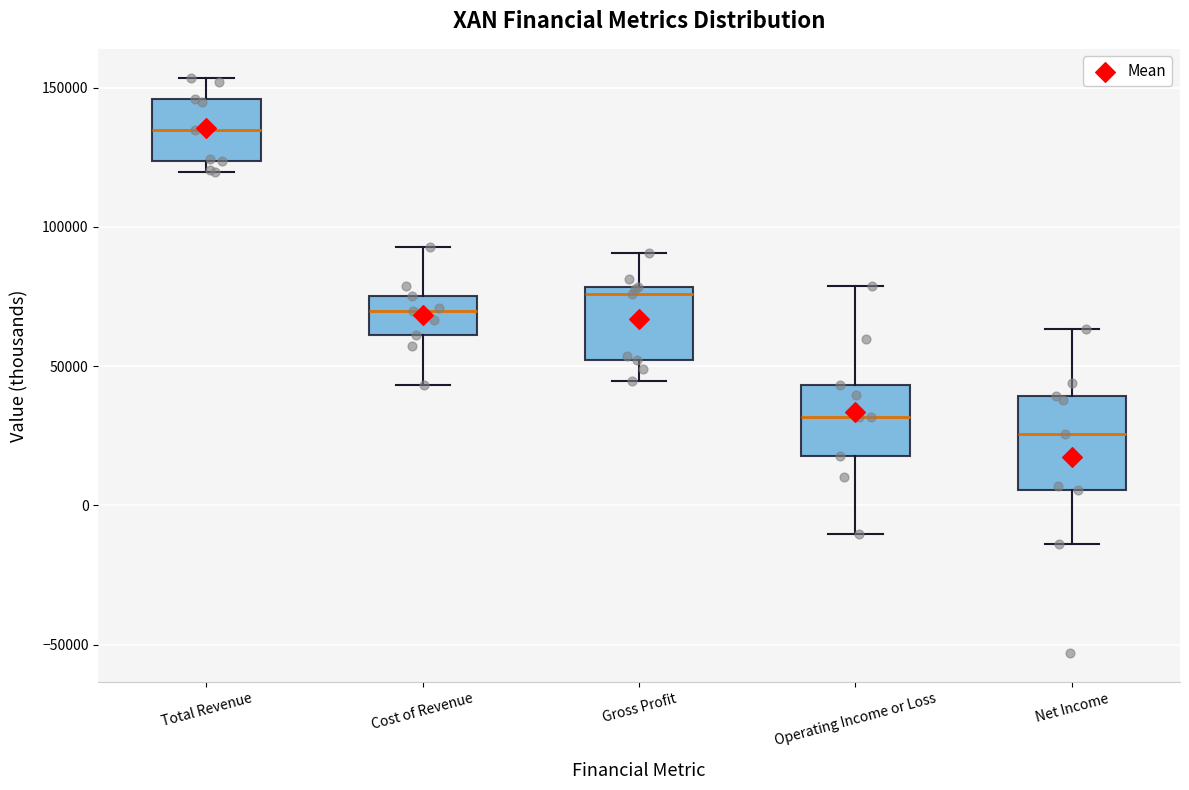

Which box is the tallest, from its lower edge to its upper edge?

Net Income